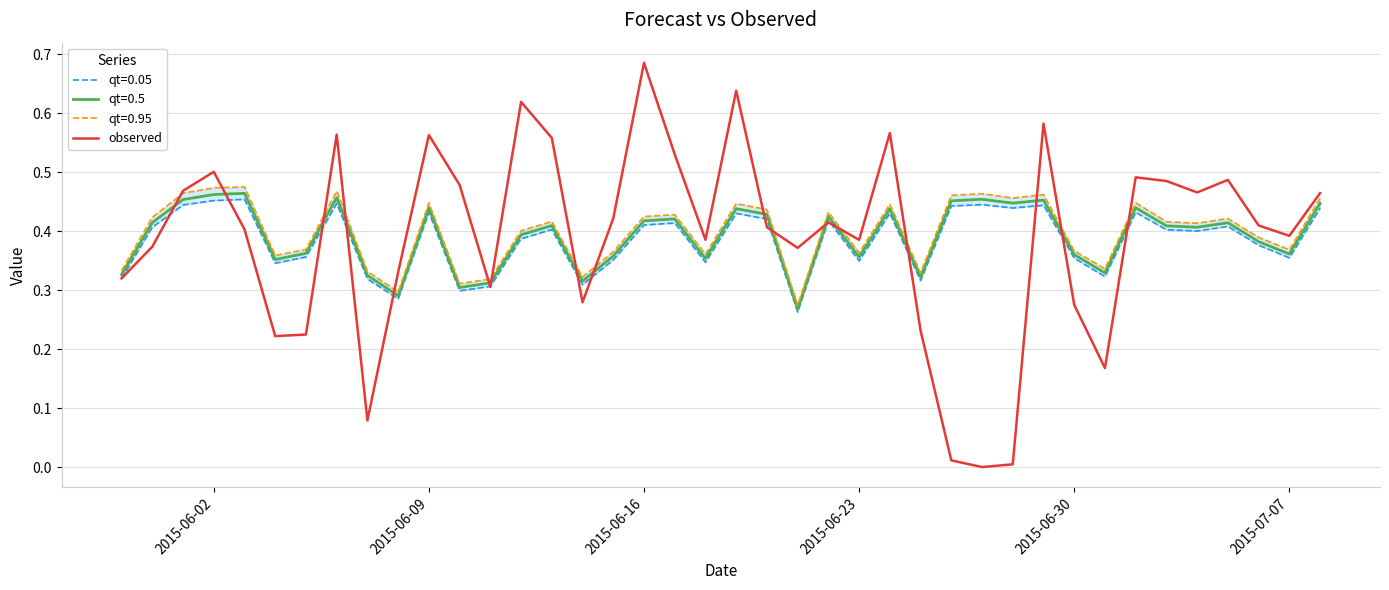

The value of observed at 2015-06-02 is 0.5. True or false?

True